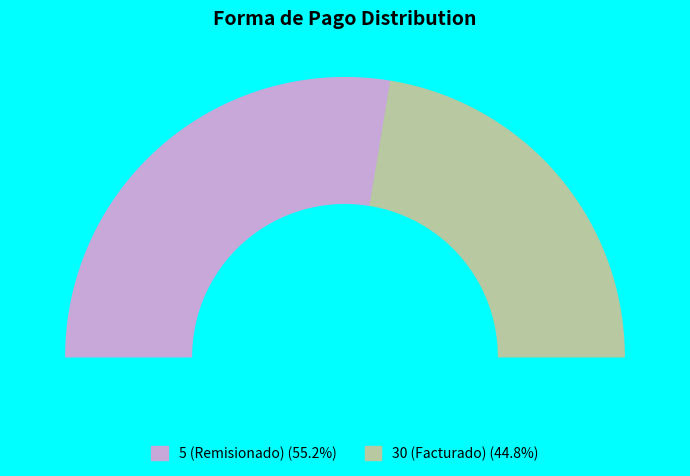

Does 30 represent more than half of the total?

No